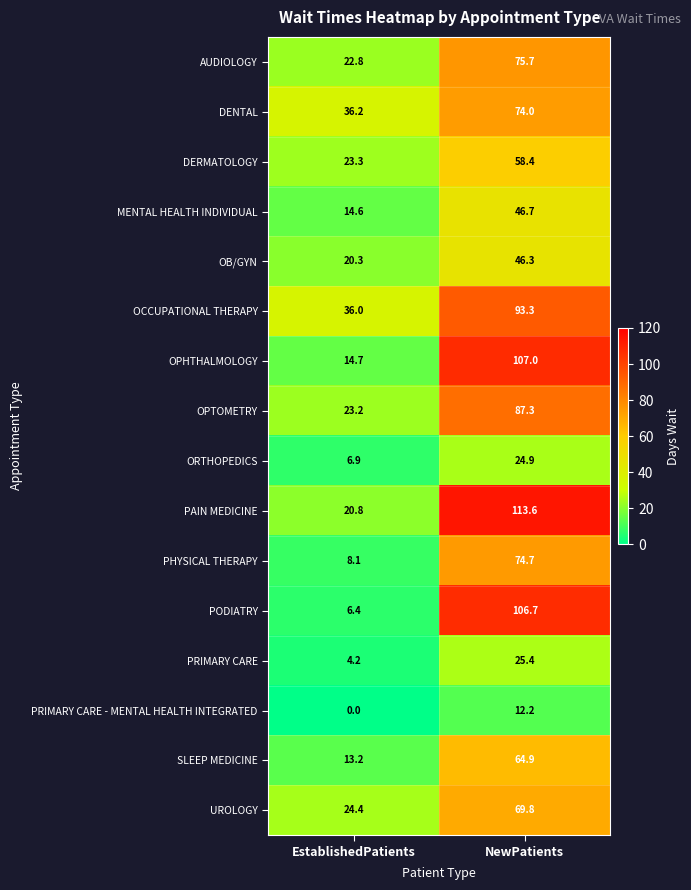

The value of DERMATOLOGY at EstablishedPatients is 34.1. True or false?

False